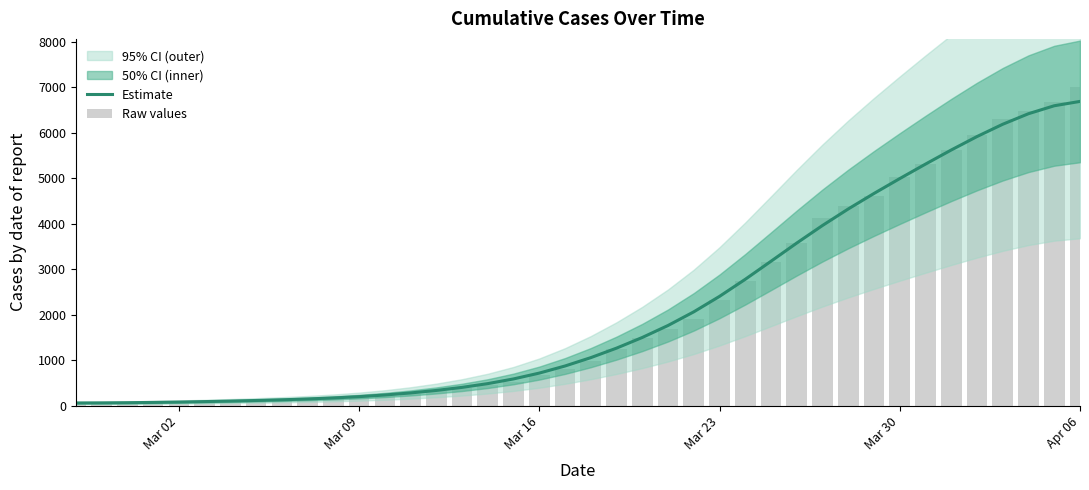

How many data points in Estimate are above 1054?

20